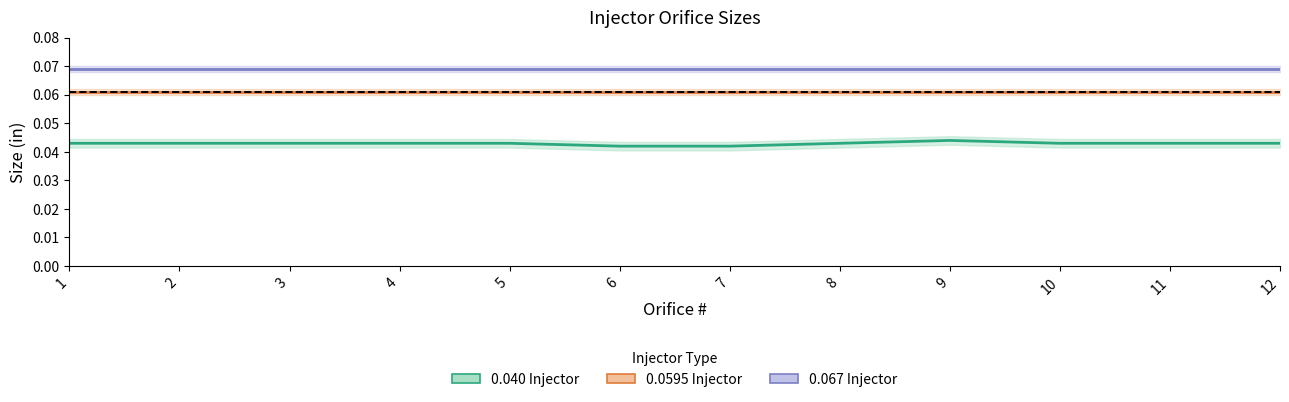

Reading left to right, what are all the values shown in this chart?

0.040 Injector: 1=0.0	2=0.0	3=0.0	4=0.0	5=0.0	6=0.0	7=0.0	8=0.0	9=0.0	10=0.0	11=0.0	12=0.0
0.0595 Injector: 1=0.1	2=0.1	3=0.1	4=0.1	5=0.1	6=0.1	7=0.1	8=0.1	9=0.1	10=0.1	11=0.1	12=0.1
0.067 Injector: 1=0.1	2=0.1	3=0.1	4=0.1	5=0.1	6=0.1	7=0.1	8=0.1	9=0.1	10=0.1	11=0.1	12=0.1